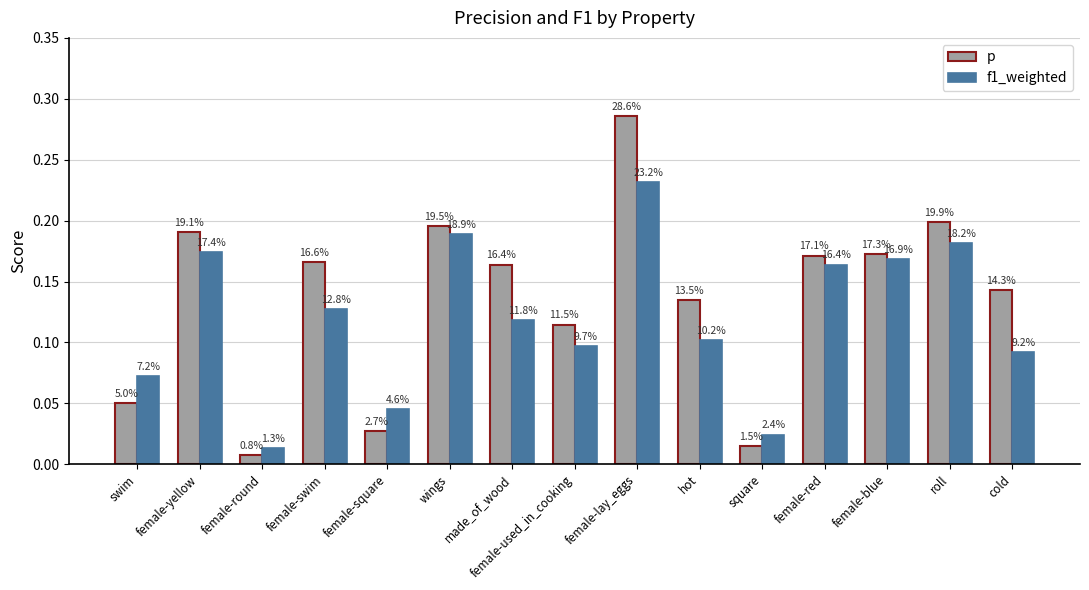

Where is f1_weighted nearest to the value 0?

female-round